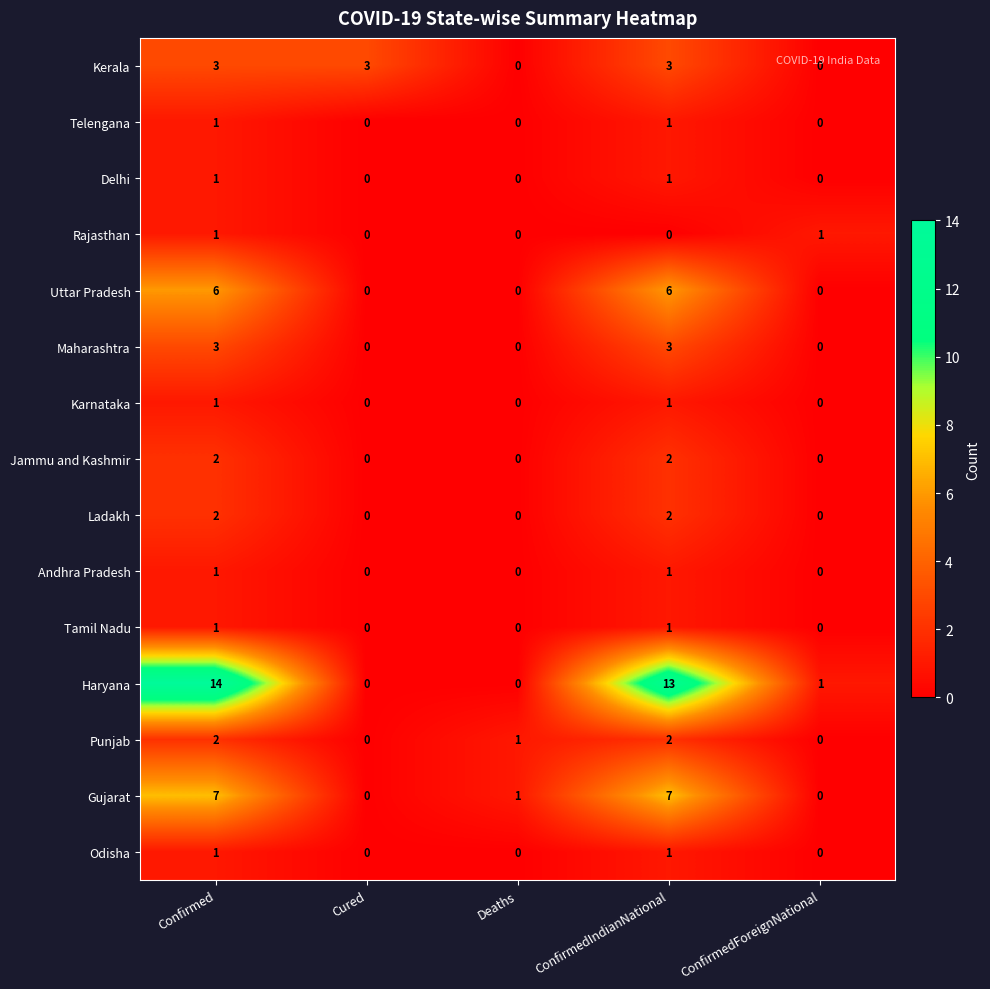

Count the number of data series in this chart.

15